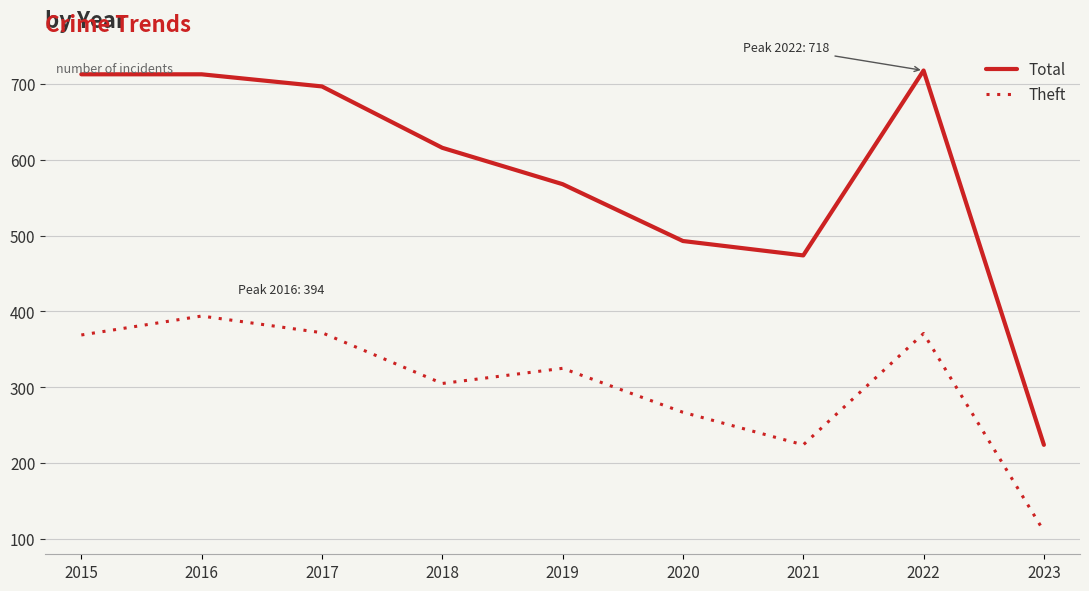

Is it true that Total equals 992 at 2016?

False